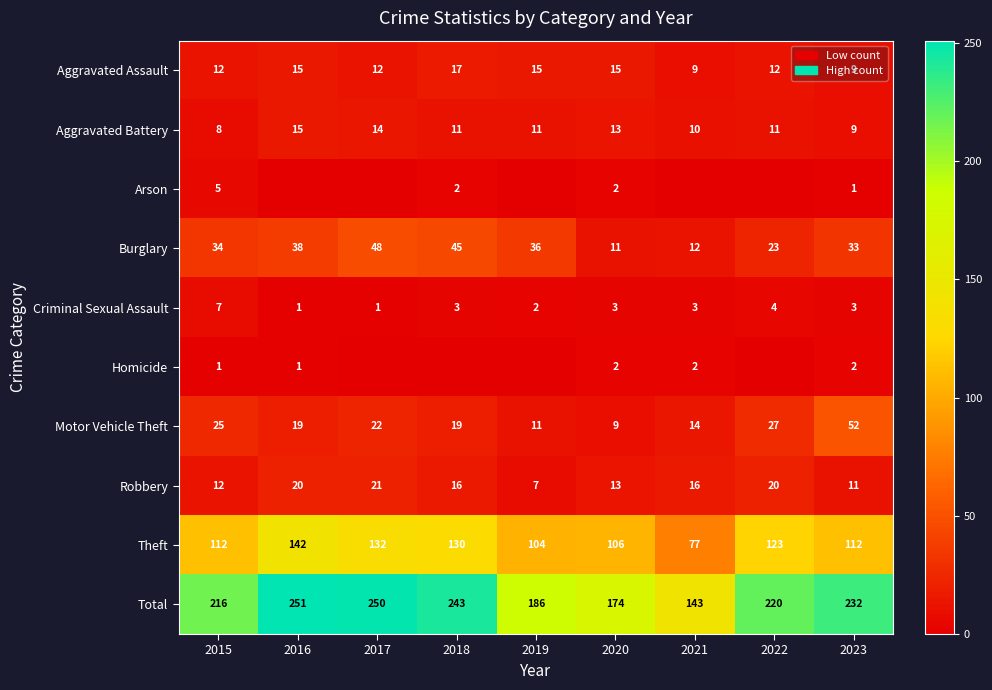

Is it true that Robbery equals 7 at 2019?

True